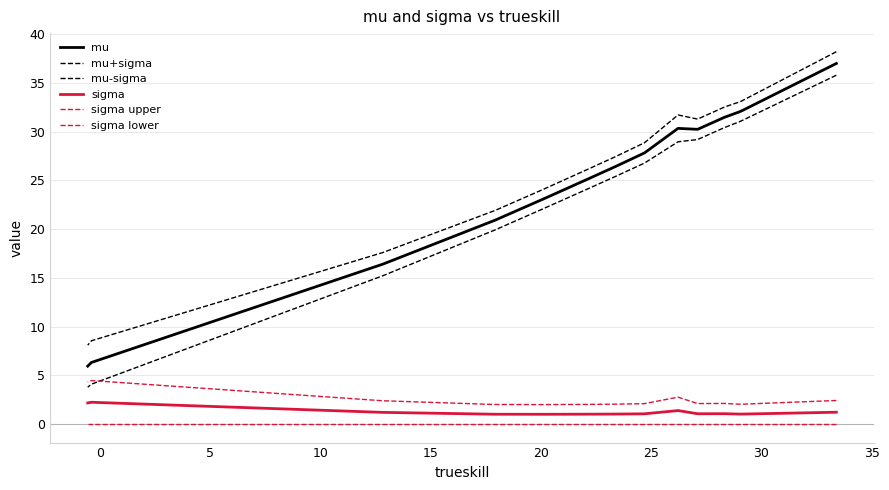

Does the chart display data point markers on the line(s)?

No